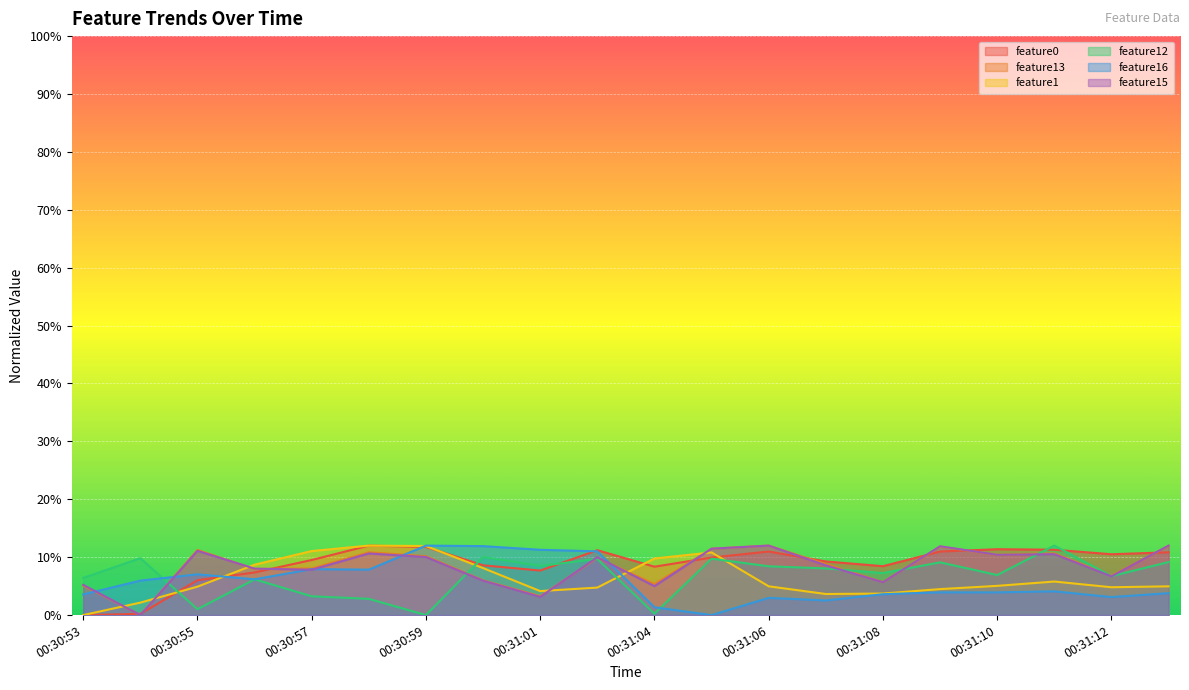

Where is the first local minimum for feature12?

00:30:55